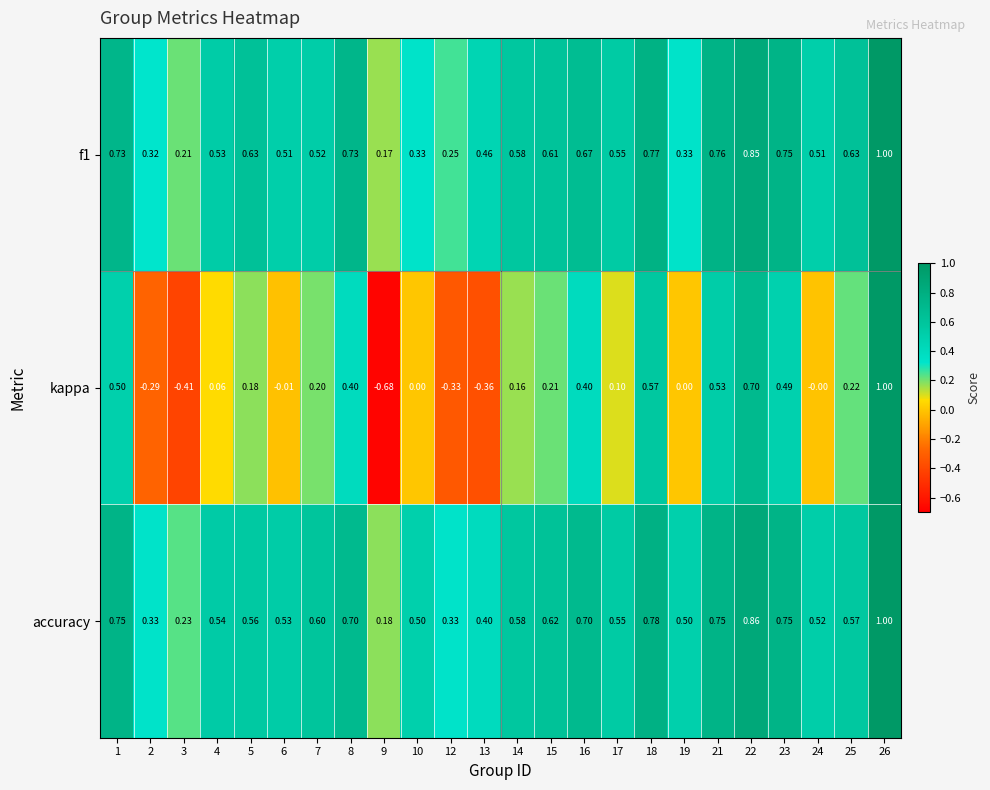

Which series changed the most between 1 and 8?

kappa